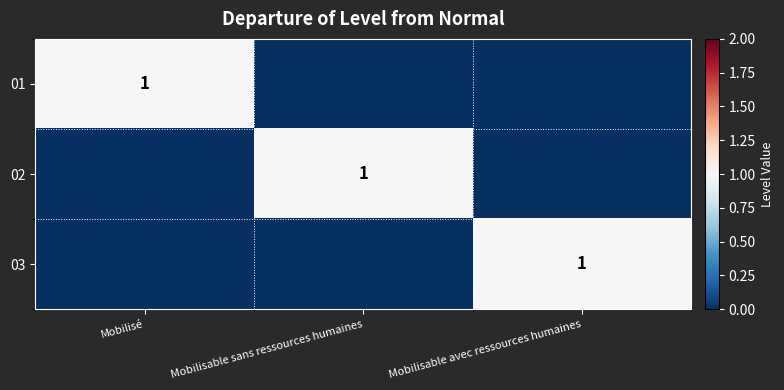

The value of 02 at Mobilisable sans ressources humaines is 1. True or false?

True